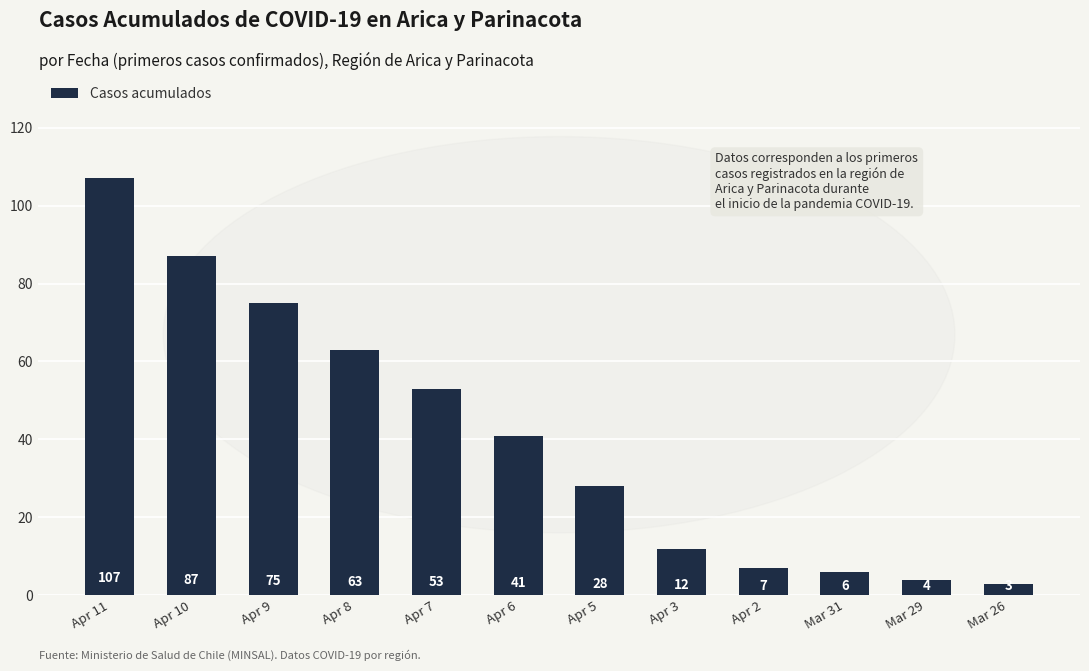

The chart shows a value of 6 at Mar 31. True or false?

True